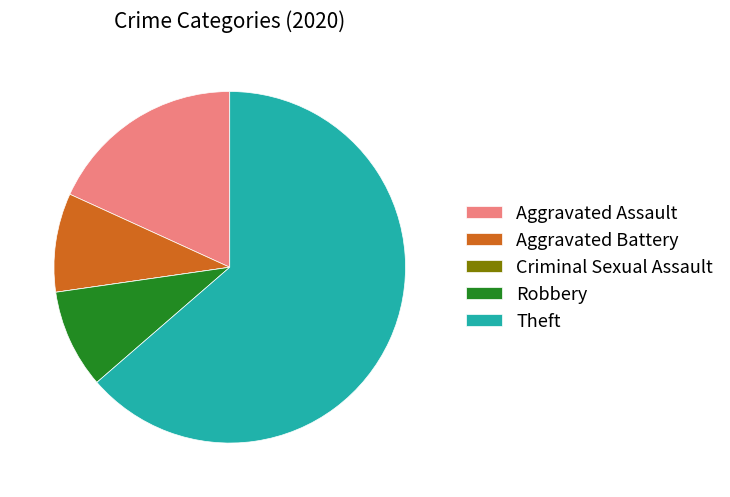

Which category has the biggest portion of the pie?

Theft